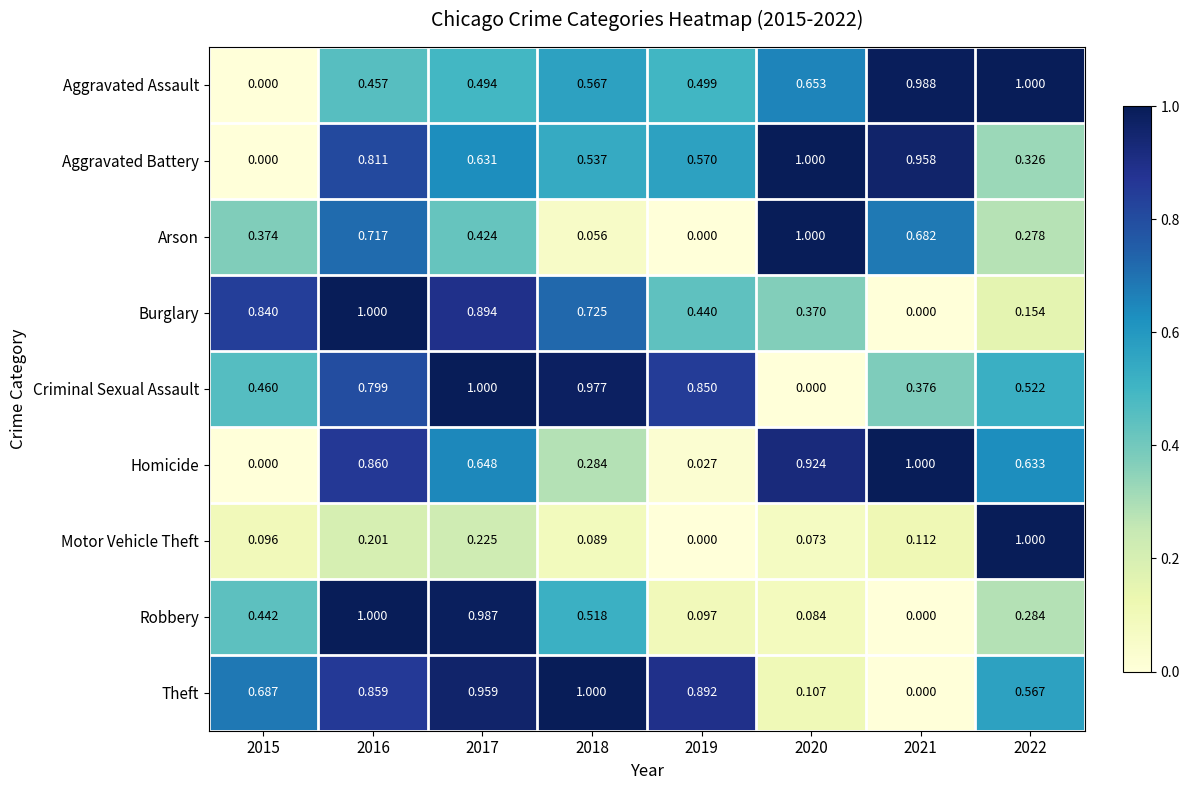

Which series changed the most between 2018 and 2021?

Theft